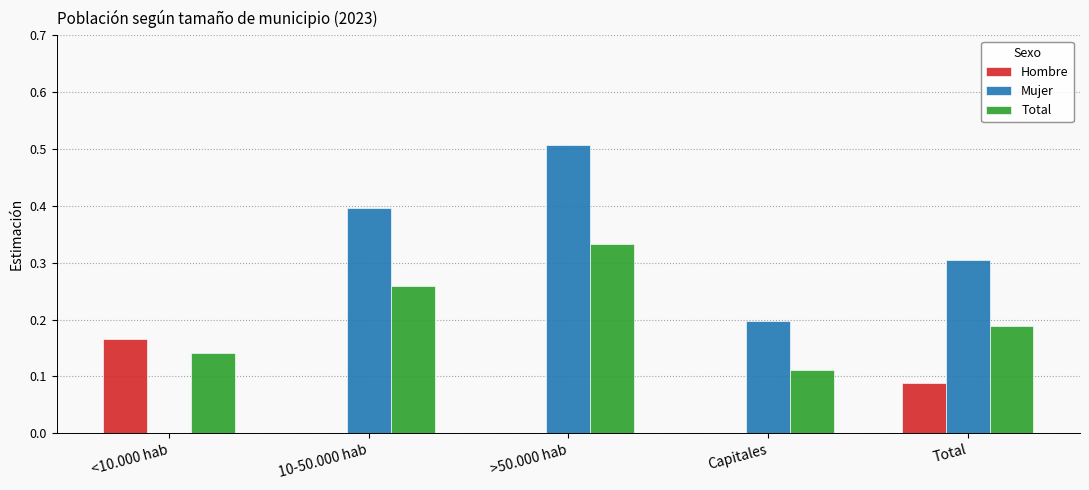

The Hombre series shows 0.0 at 10-50.000 hab. True or false?

True